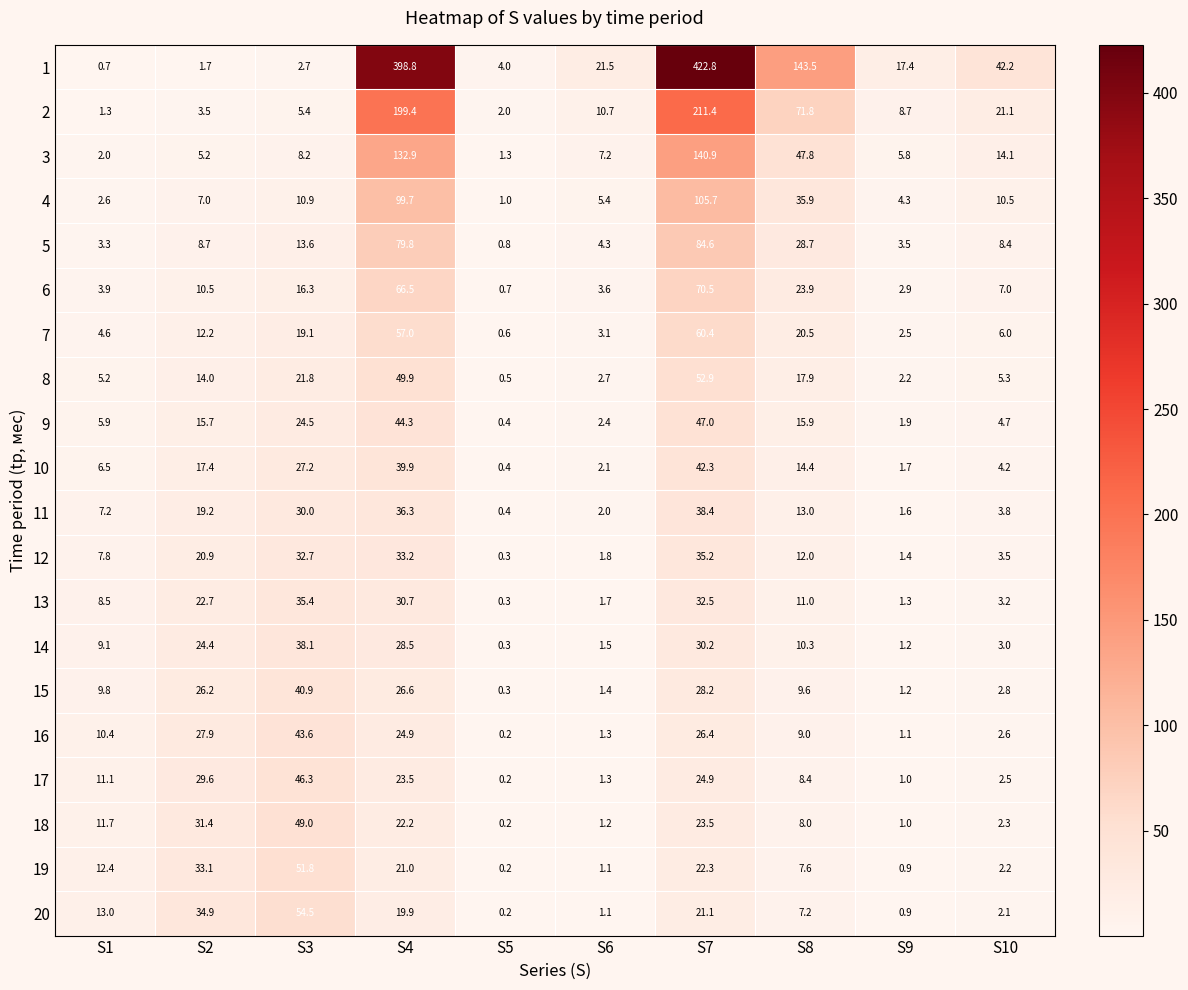

What is the sum of the 7 values at S3 and S8?

39.6